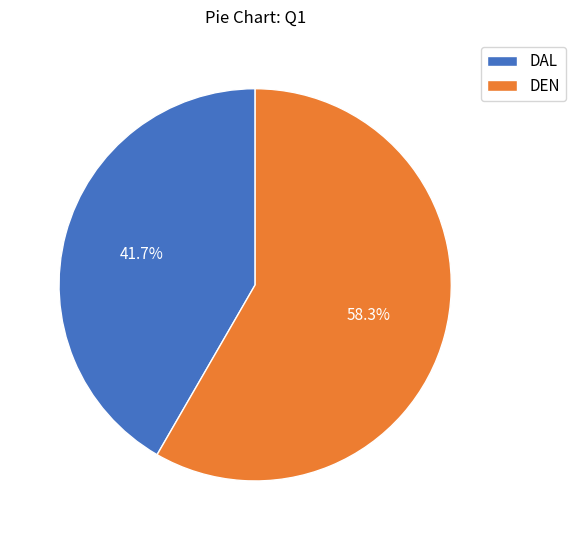

Approximately how many times larger is the value at DEN compared to DAL?

1.4